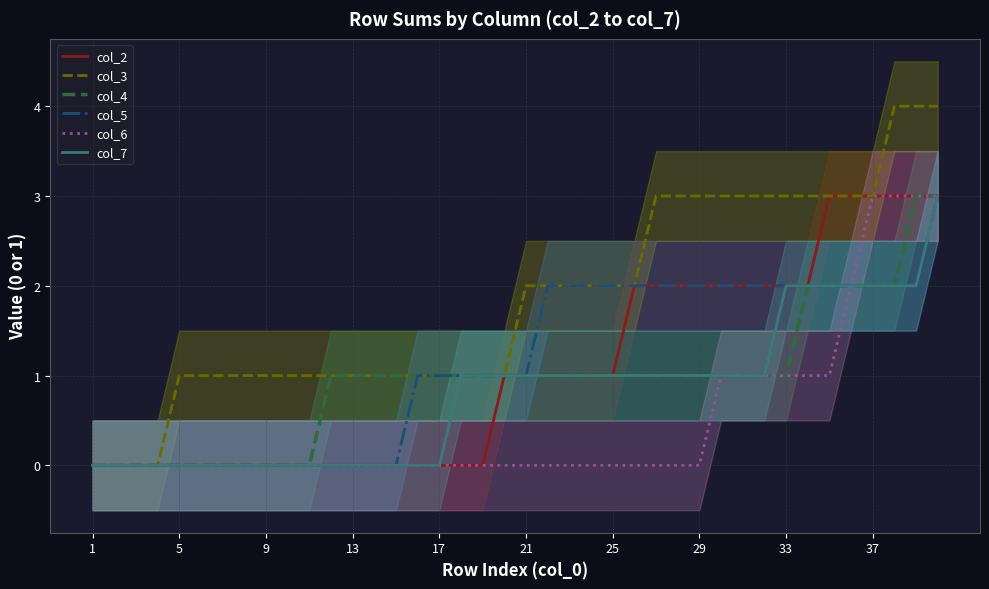

True or false: col_7 has a value of -2 at 17.

False